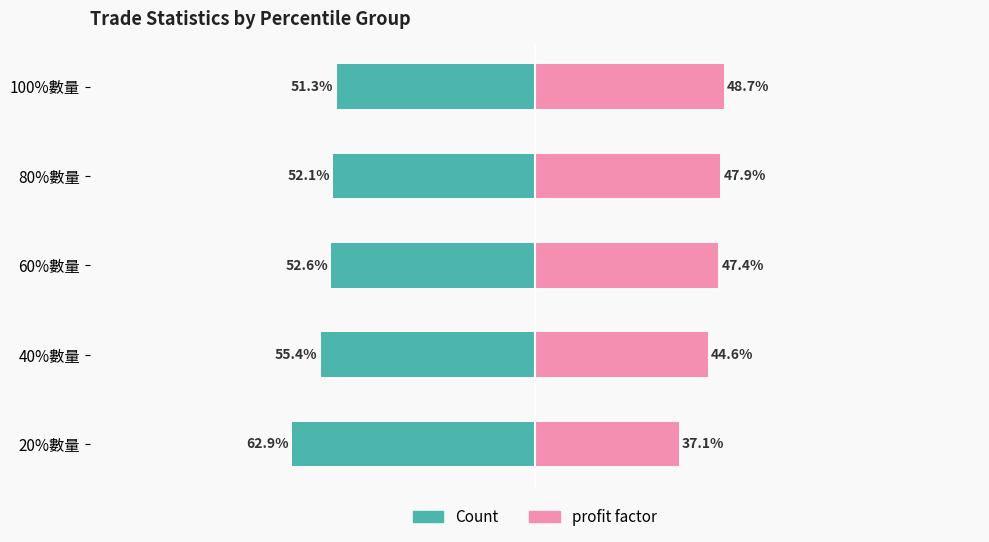

What is the maximum value for profit factor?

48.7